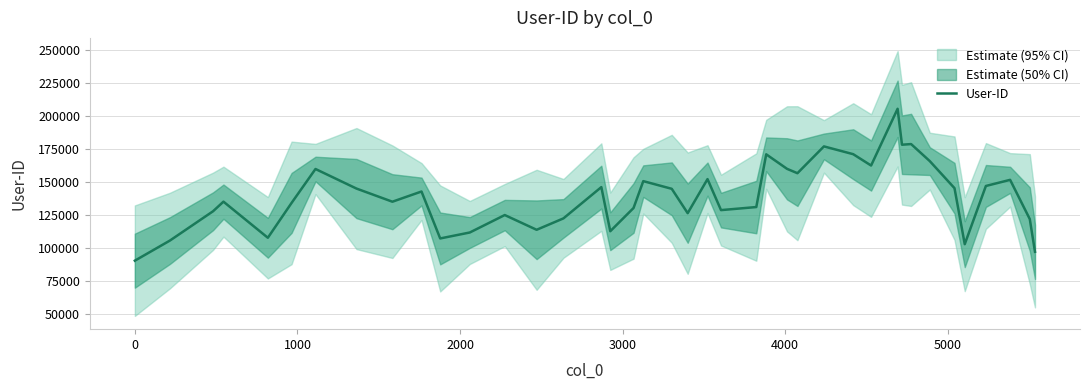

What is the average value?

139265.0